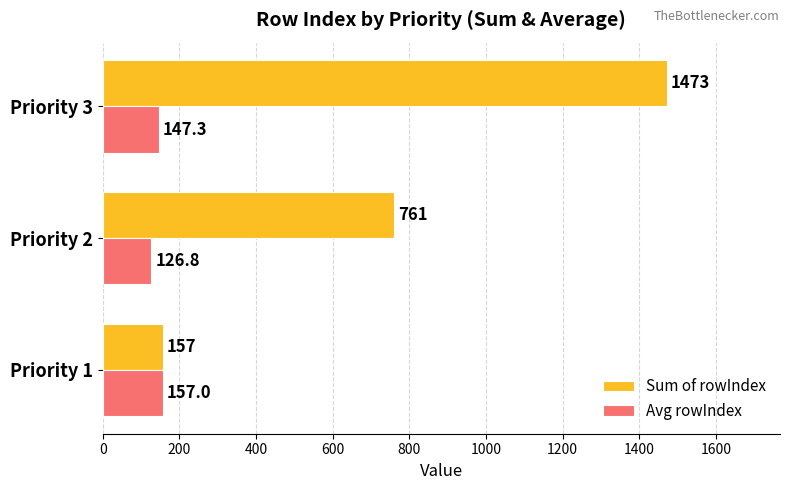

What is the average value of the Avg rowIndex series?

143.7